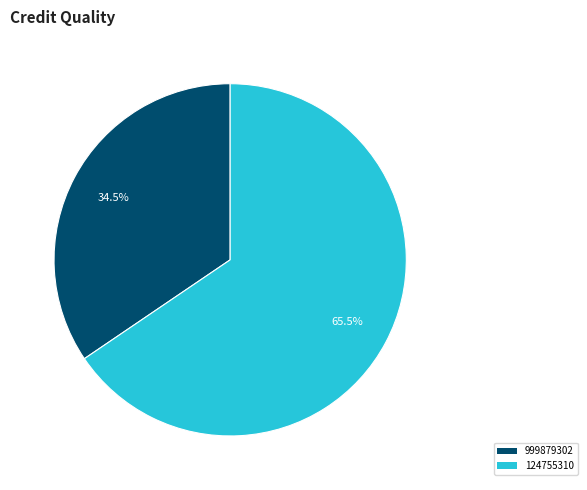

To the nearest percent, what is the combined percentage of 999879302 and 124755310?

100%